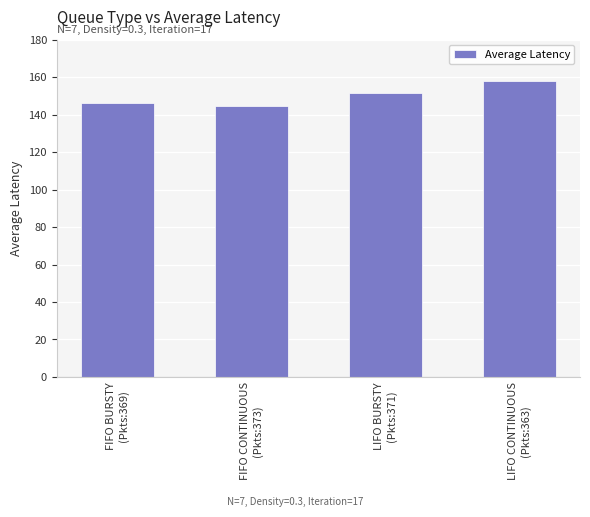

What is the difference between the second highest and minimum values?

6.8